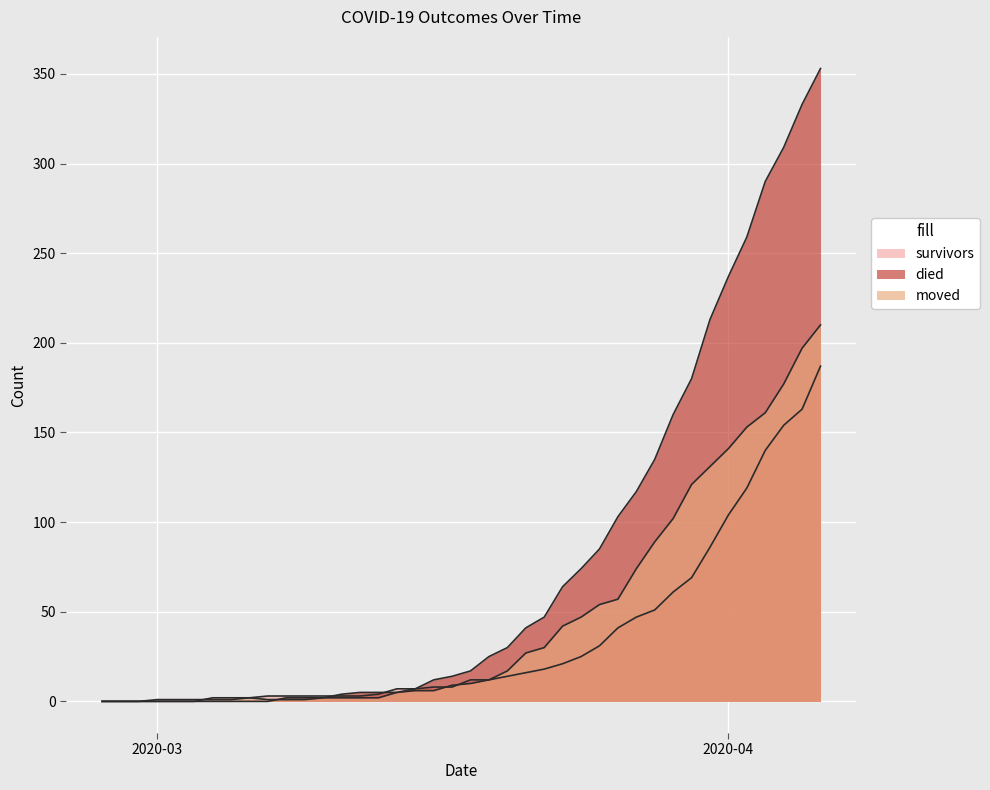

True or false: survivors has more than 1 interior local peaks.

False